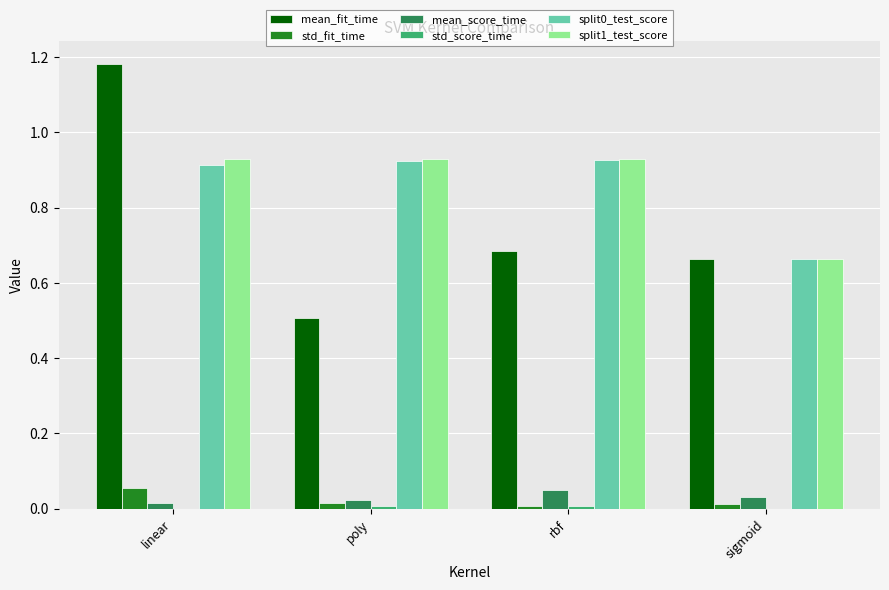

The mean_fit_time series shows 0.4 at sigmoid. True or false?

False